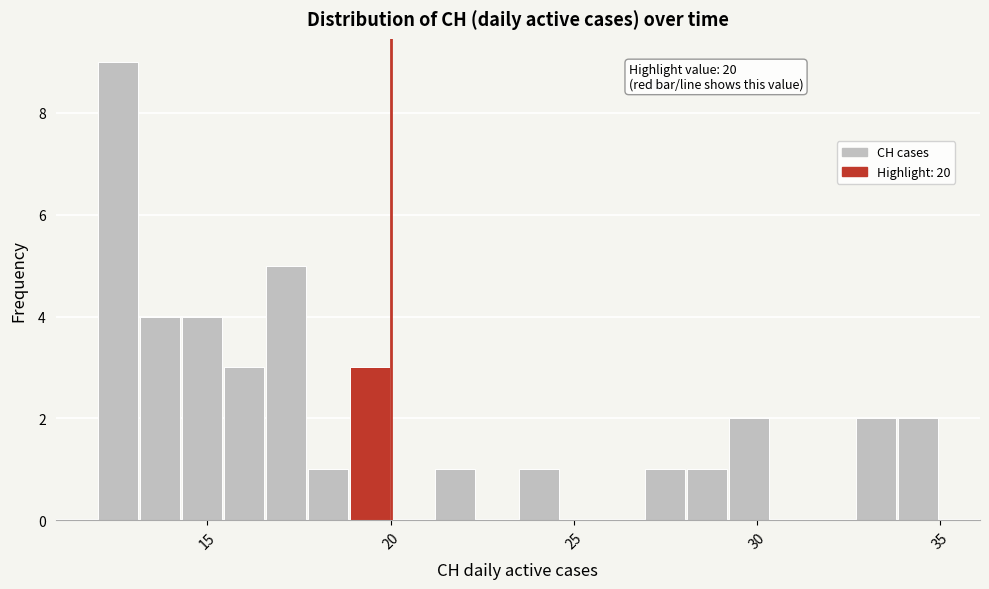

Read against the x-axis, roughly where is the centre of the tallest bar?

12.5